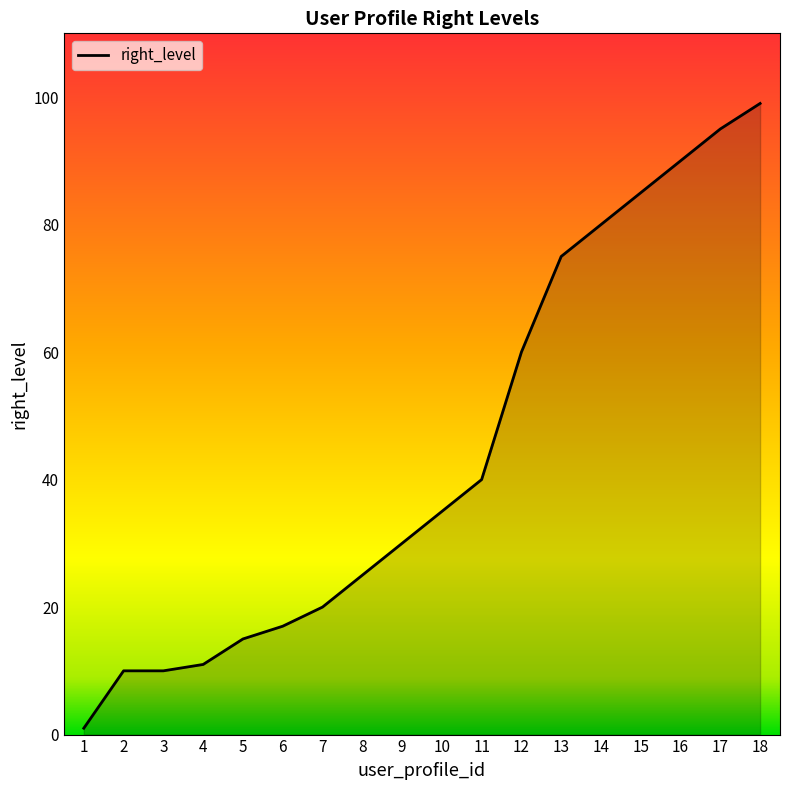

How many lines are shown in the chart?

1